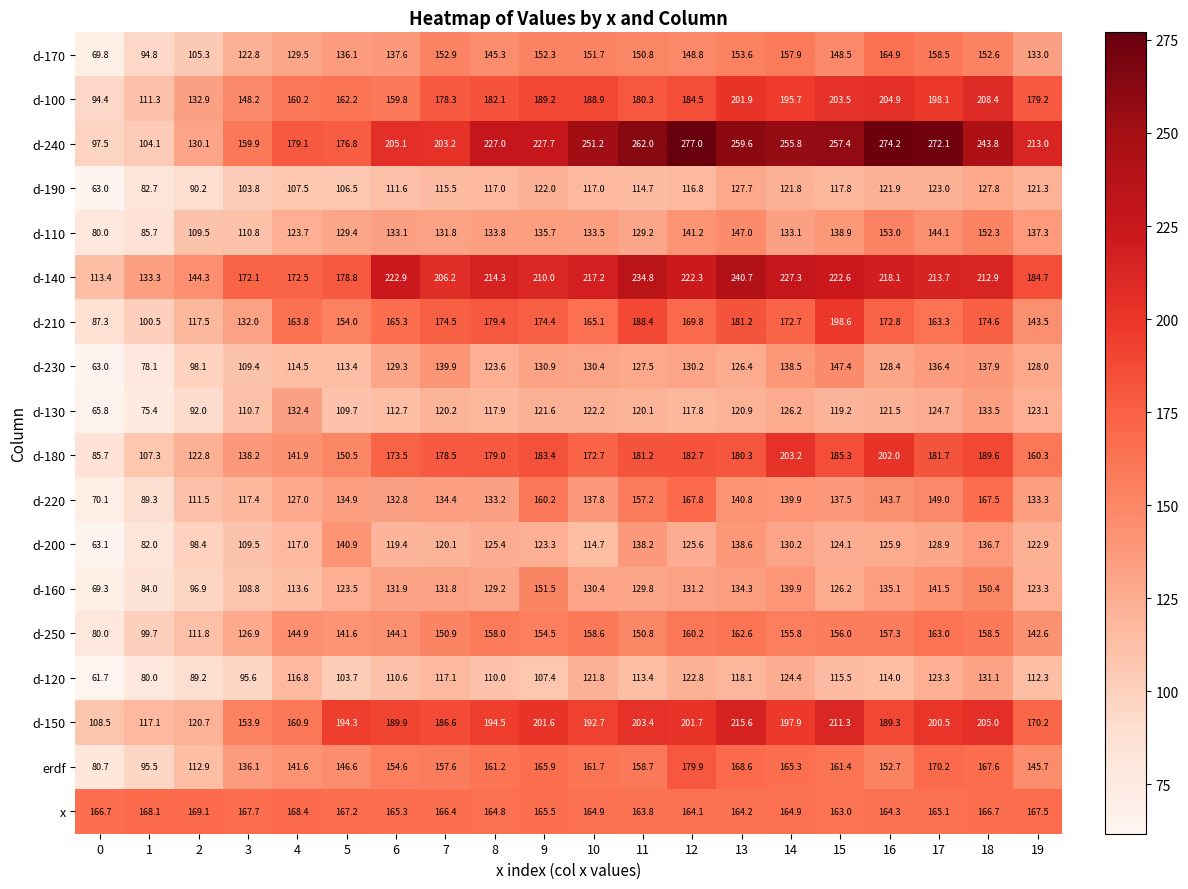

What is the spread (max minus min) of values at 3?

76.5